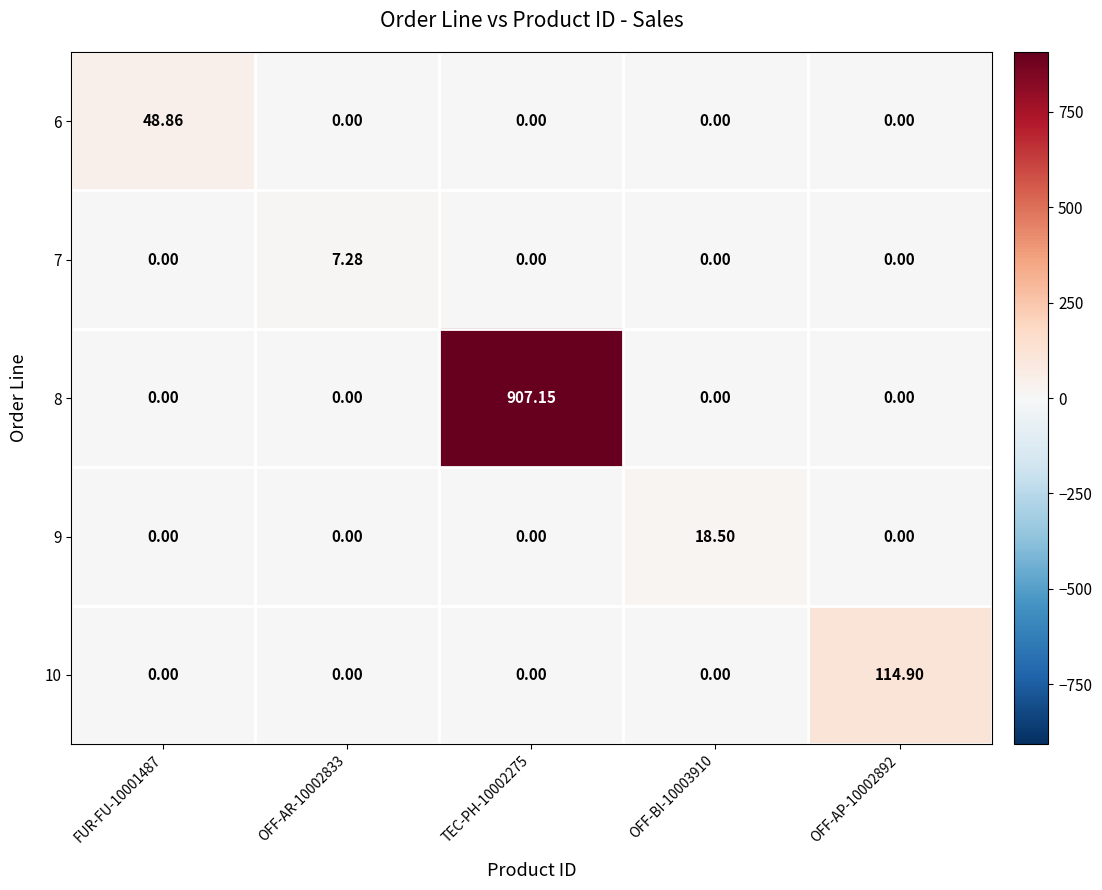

How many categories are shown in the chart?

5